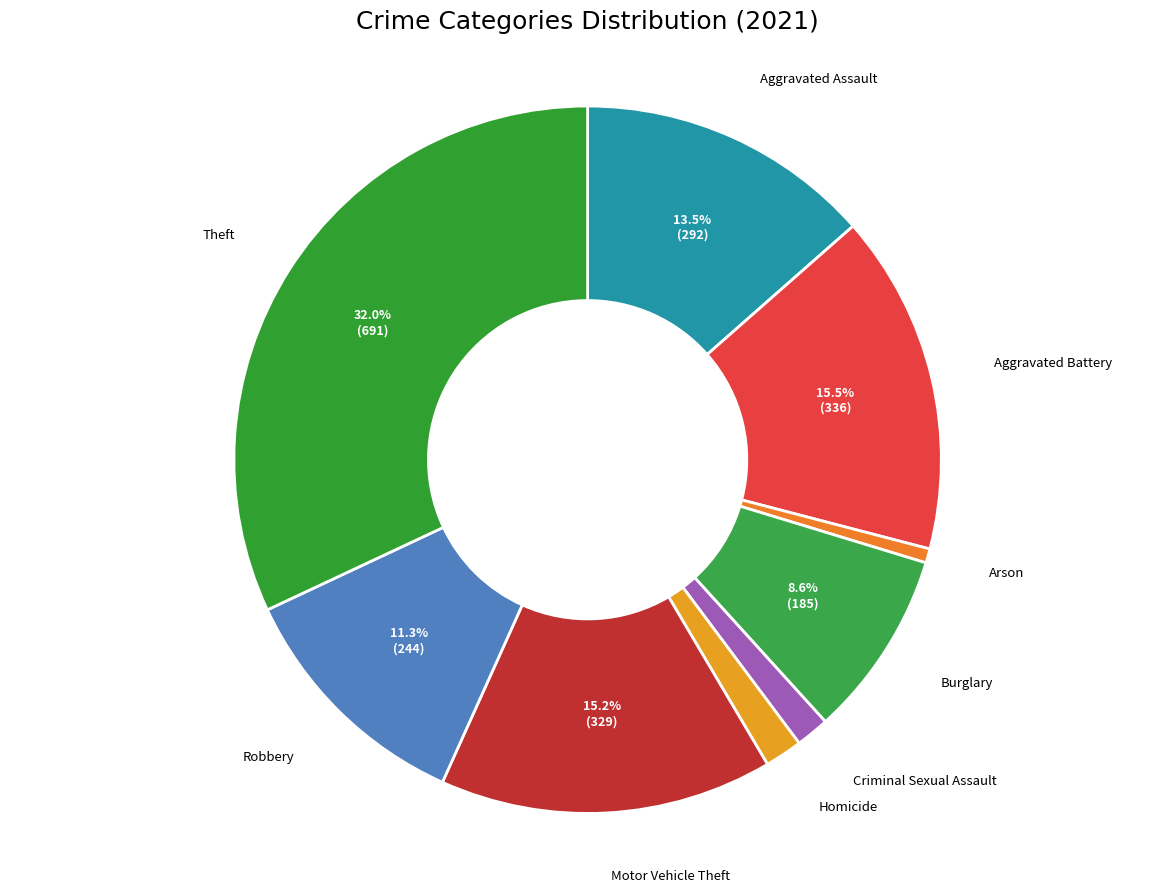

Between Motor Vehicle Theft and Robbery, which is larger?

Motor Vehicle Theft